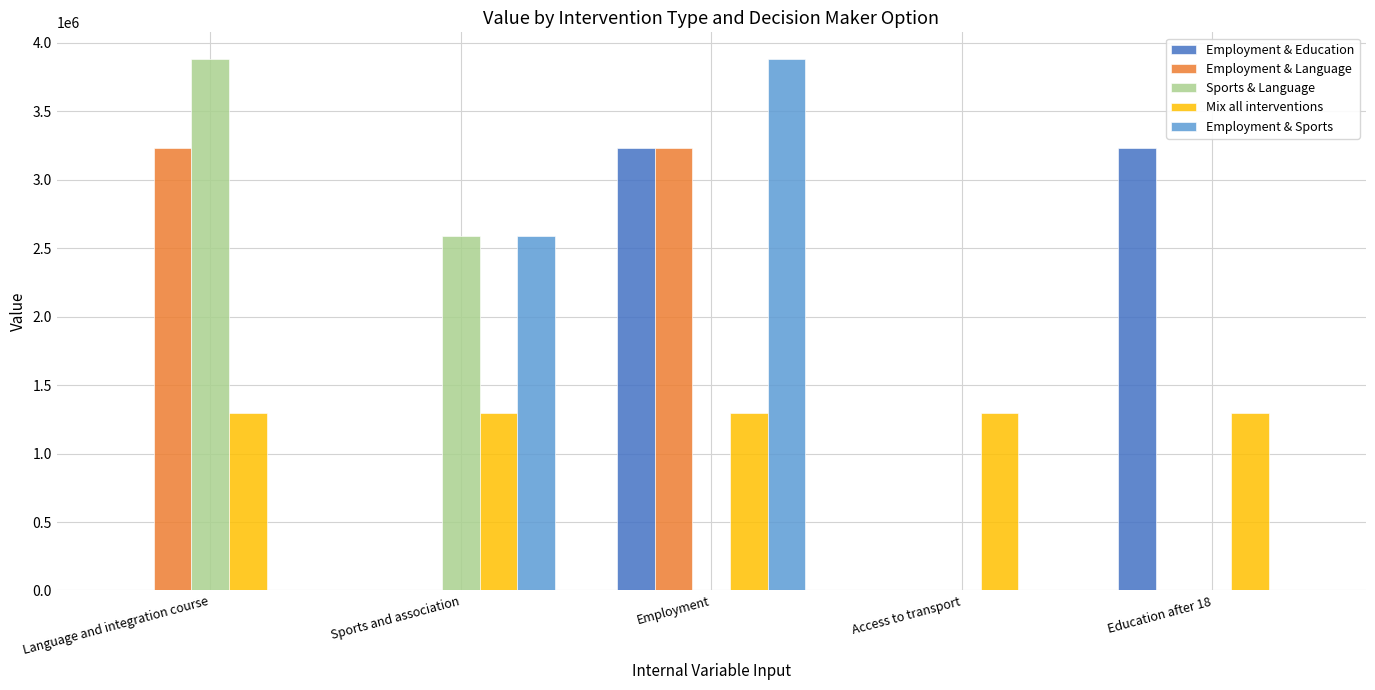

The value of Mix all interventions at Employment is 607212.7. True or false?

False